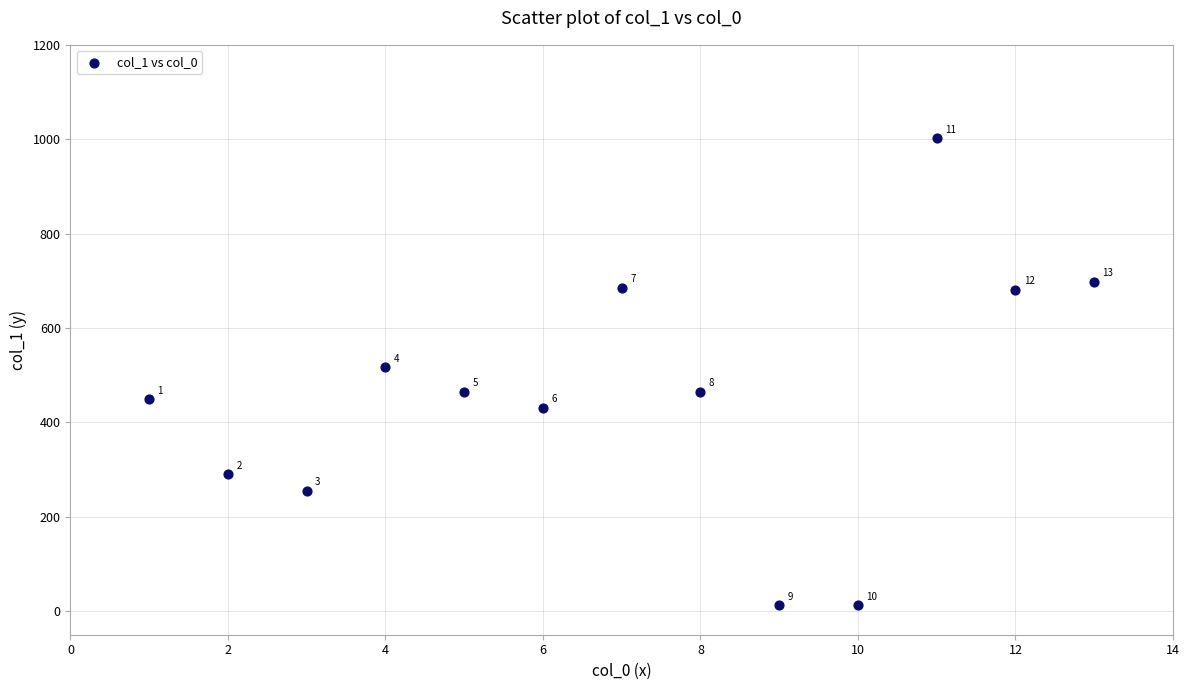

What is the range of Y values (max minus min)?

989.1